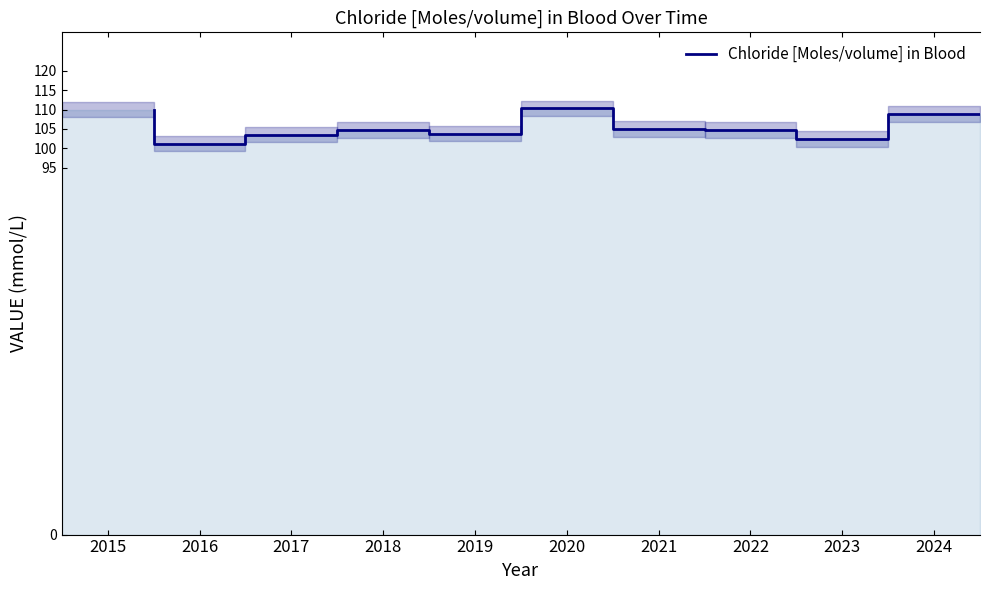

How many lines are shown in the chart?

1